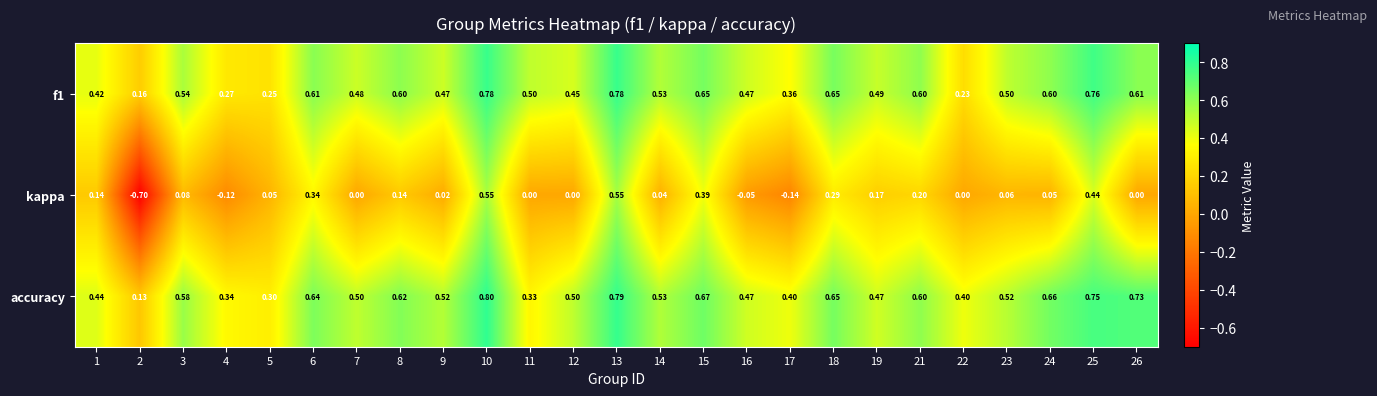

How many data points does each series have?

25